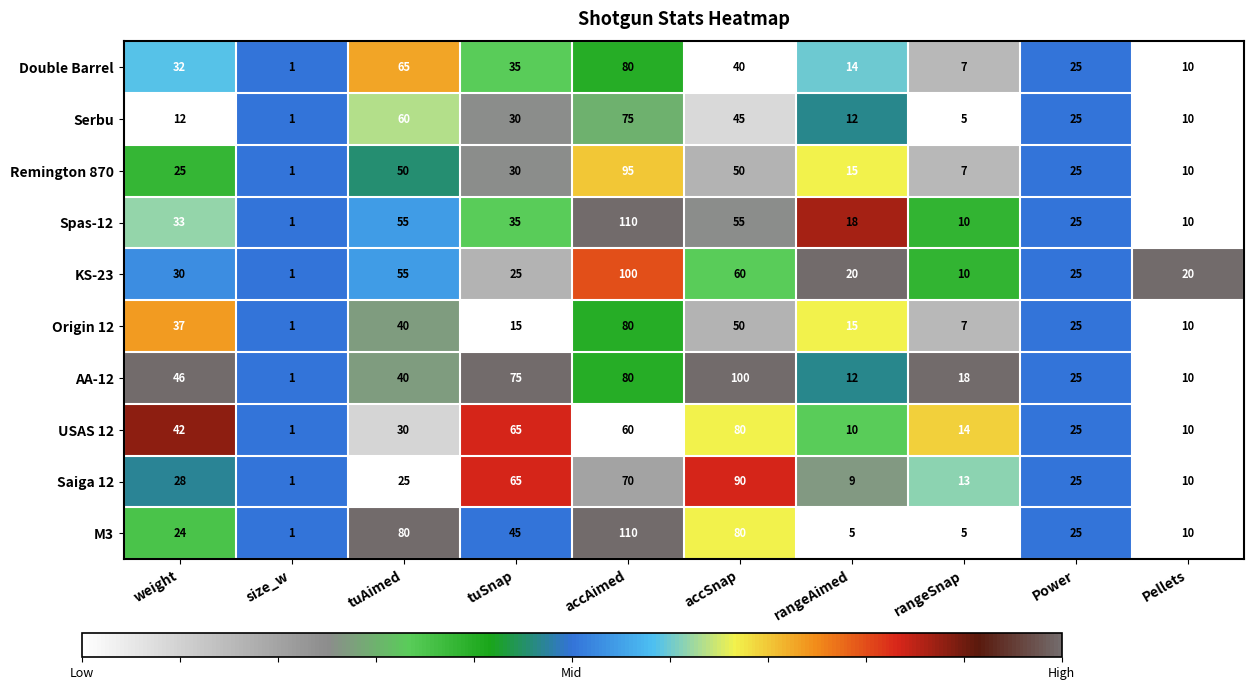

What is the difference between the maximum and minimum values in the AA-12 series?

99